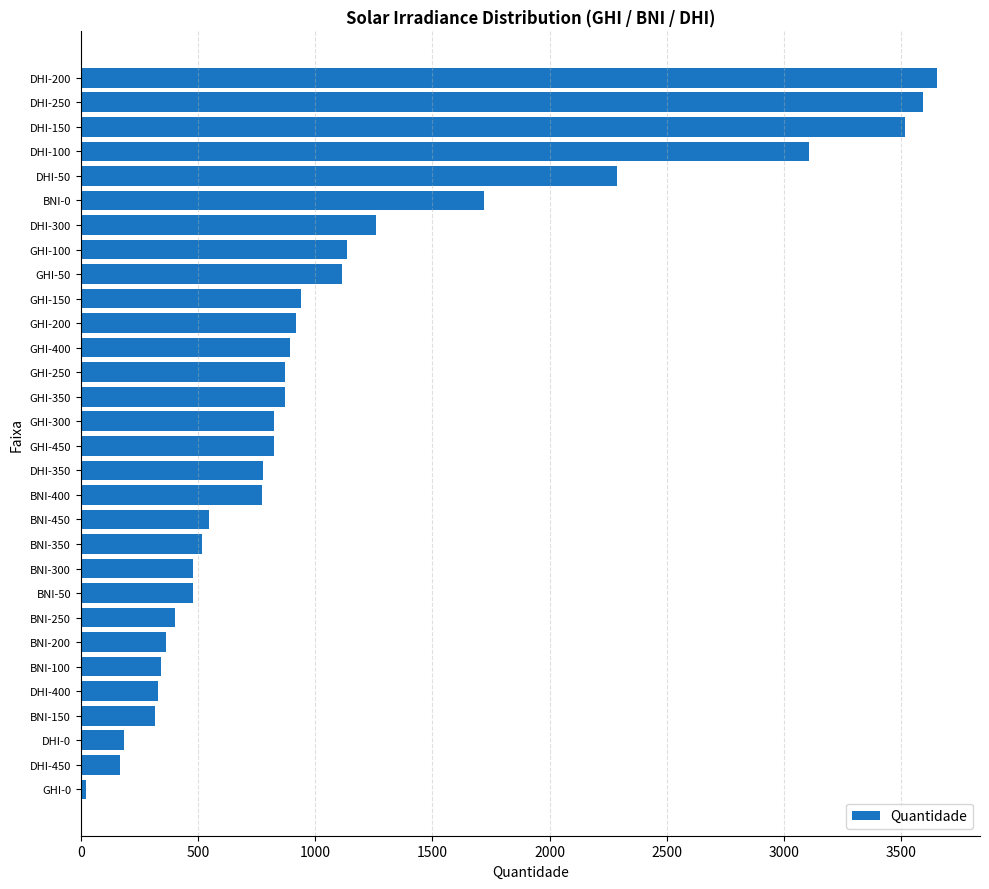

What is the smallest value displayed?

21